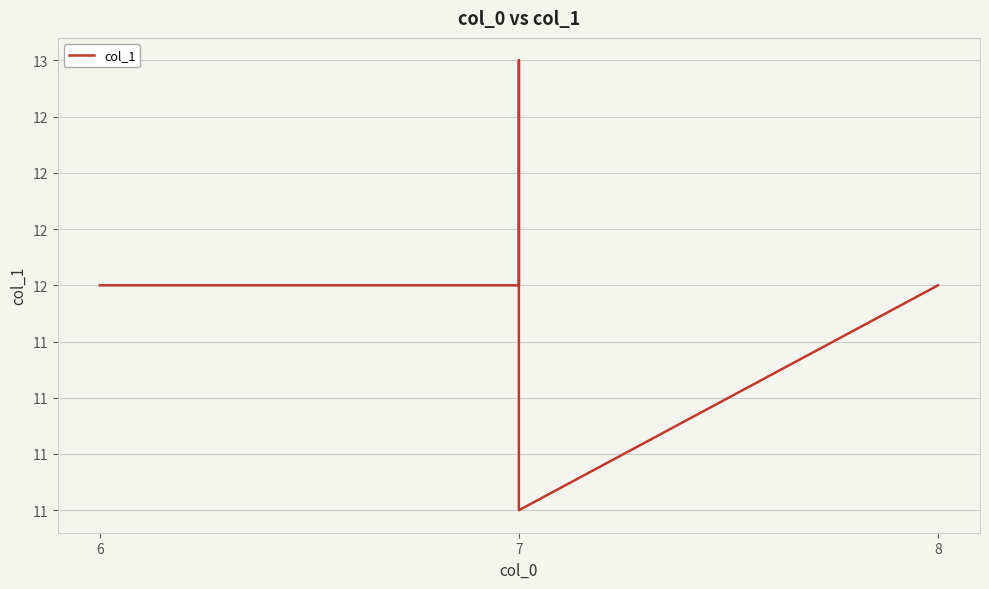

What is the minimum value shown in the chart?

11